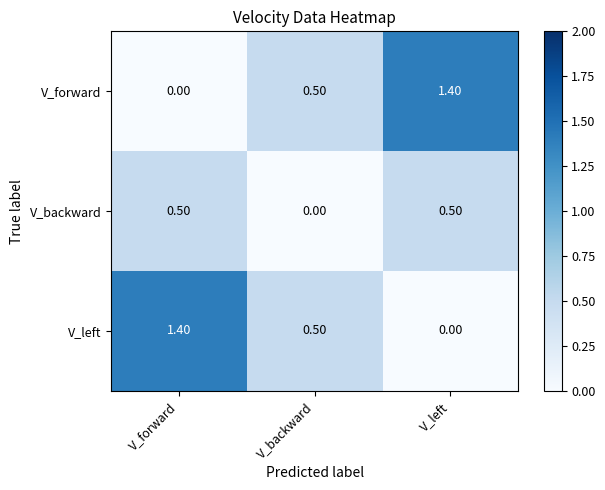

What is the maximum value shown in the chart?

1.4